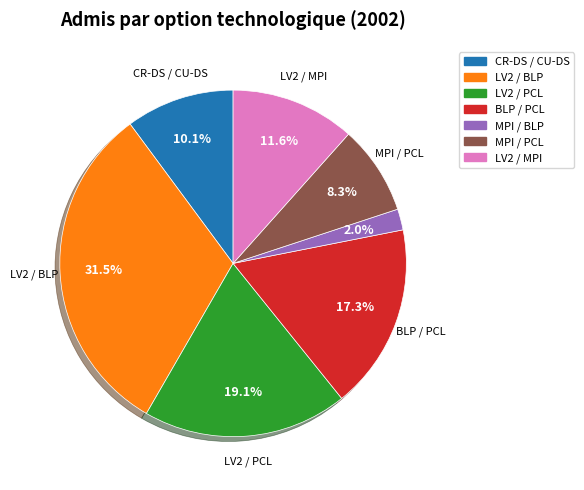

How many slices are in this pie chart?

7